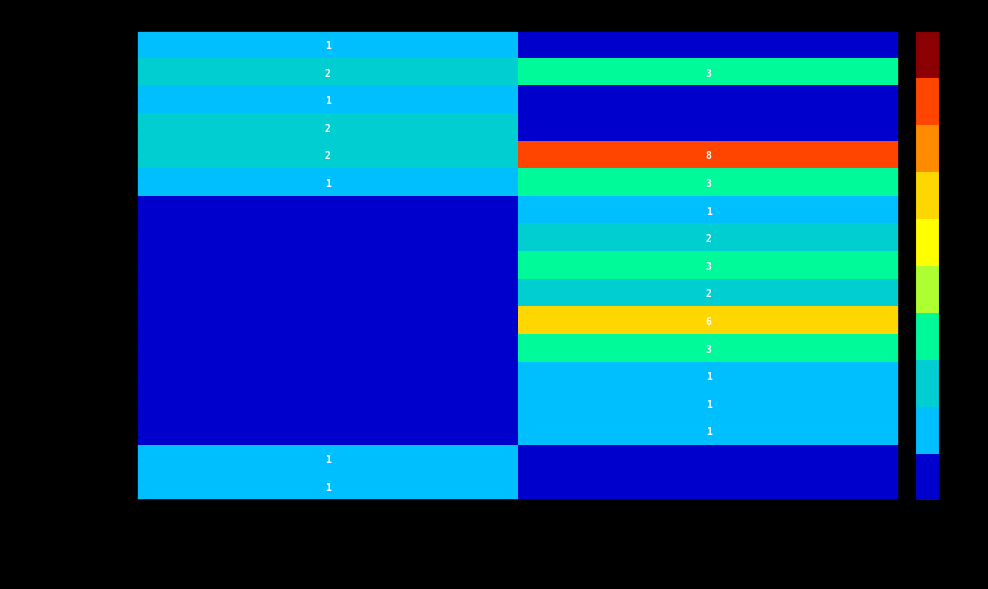

Where is Mr JOSEPH COOK nearest to the value 2?

Unknown